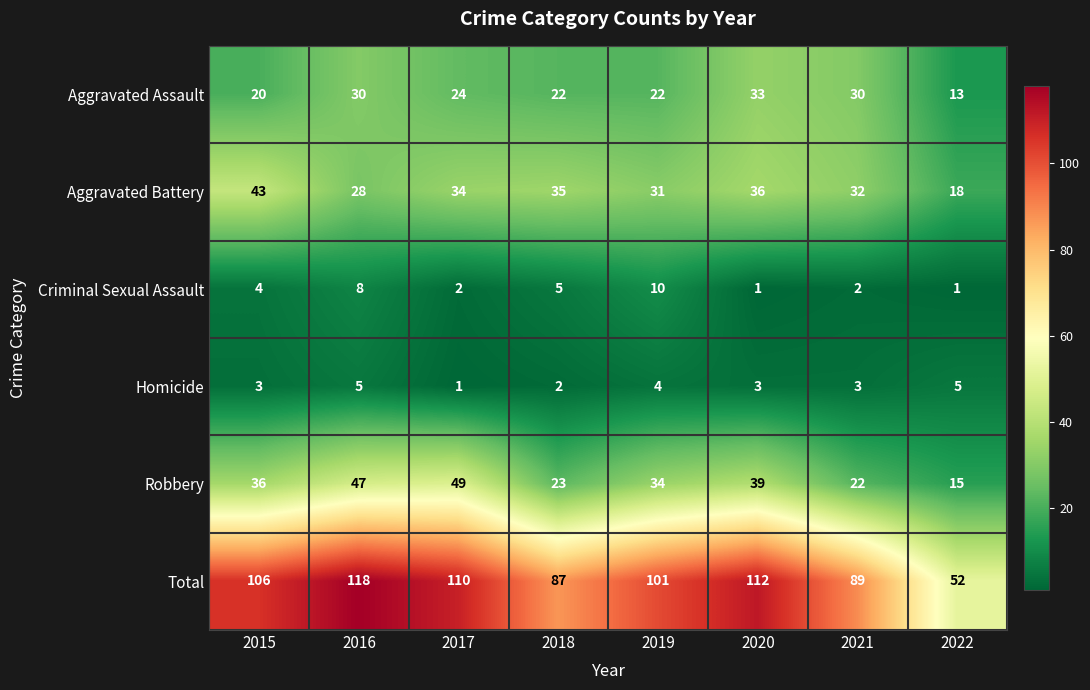

True or false: Total has a value of 101 at 2019.

True